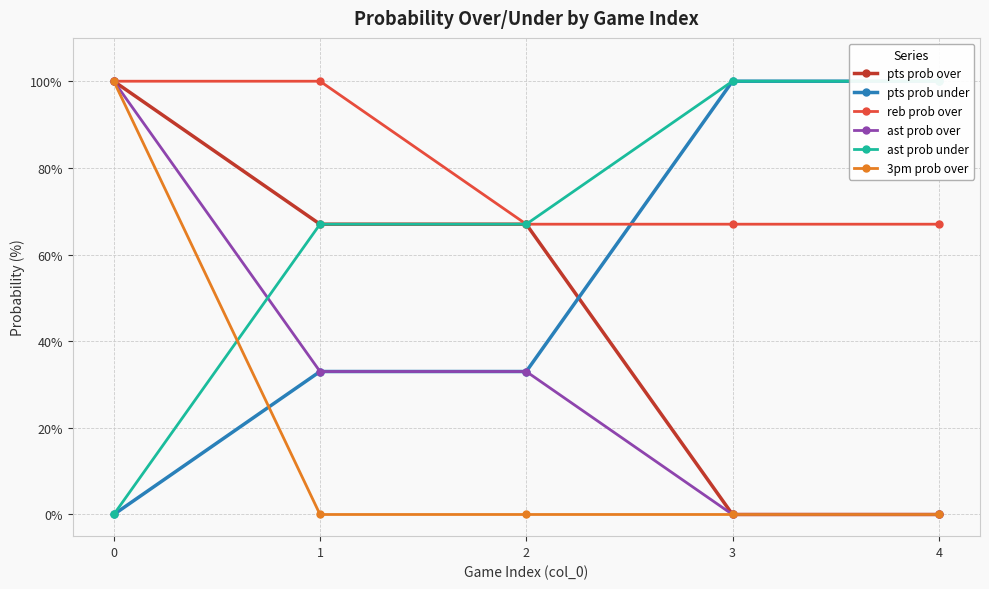

Count the ast prob over values in the range 0 to 33.

4